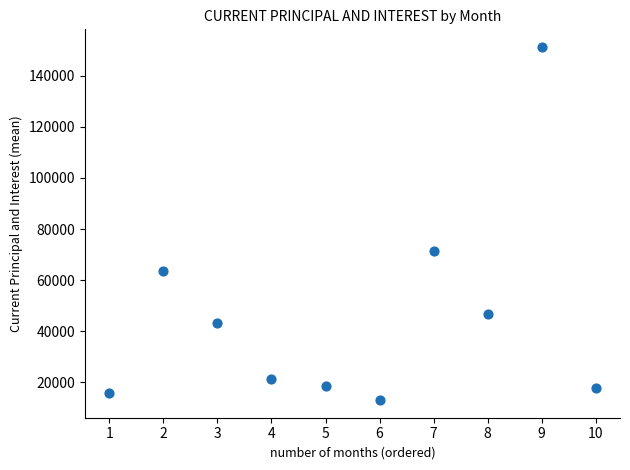

What is the range of Y values (max minus min)?

138269.9